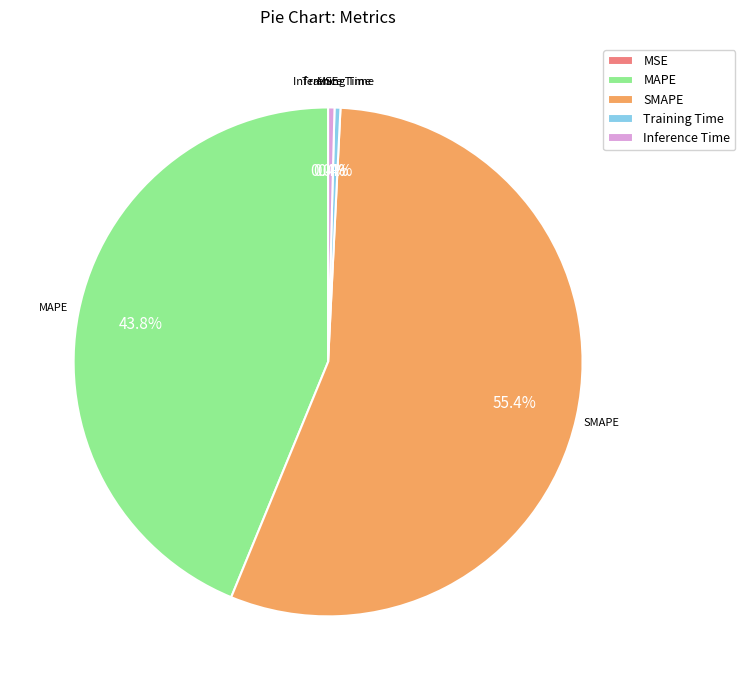

Which category has the biggest portion of the pie?

SMAPE